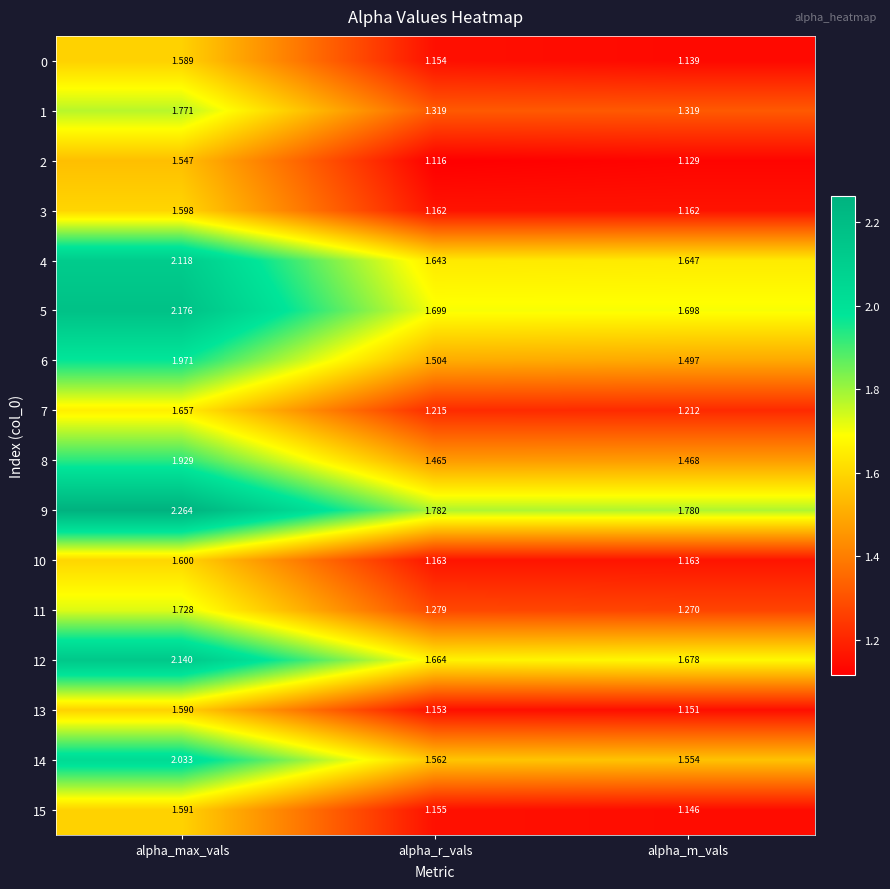

Which series has the widest spread of values?

9